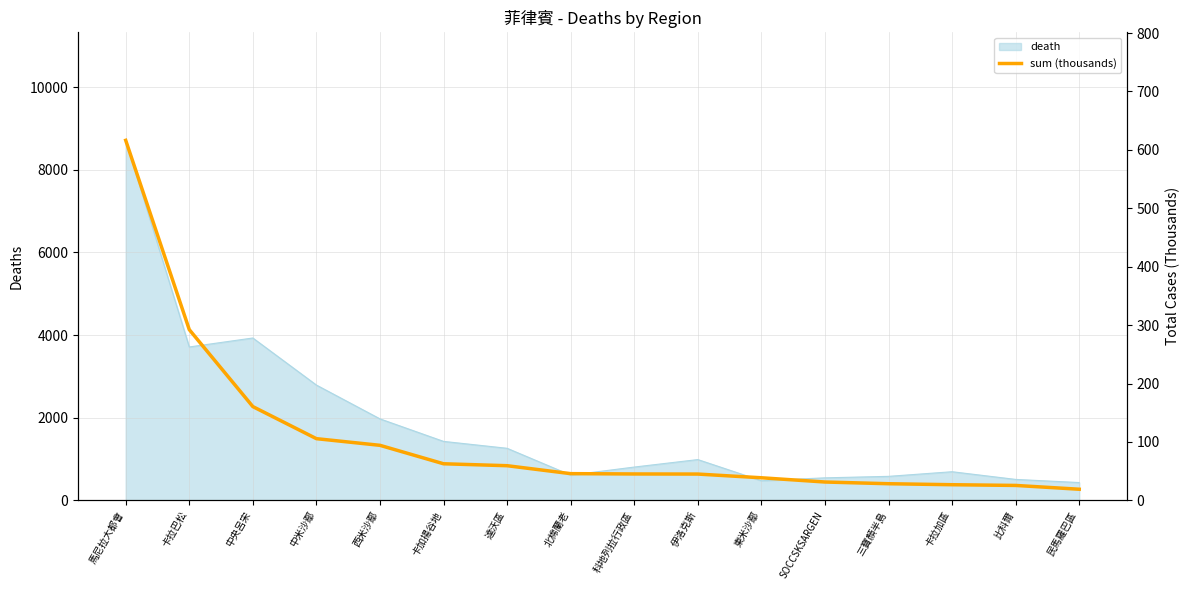

Between 卡拉加區 and 卡加揚谷地, which is larger?

卡加揚谷地